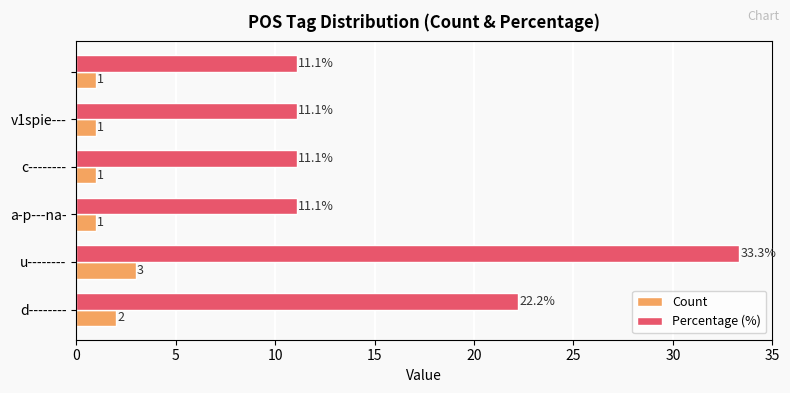

Which series has the widest spread of values?

Percentage (%)